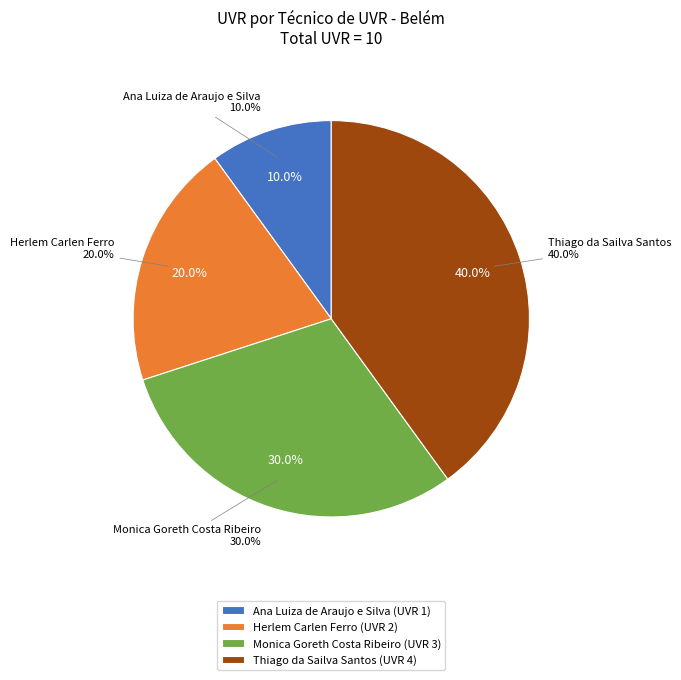

To the nearest percent, what is the difference between the largest and smallest slice percentages?

30%